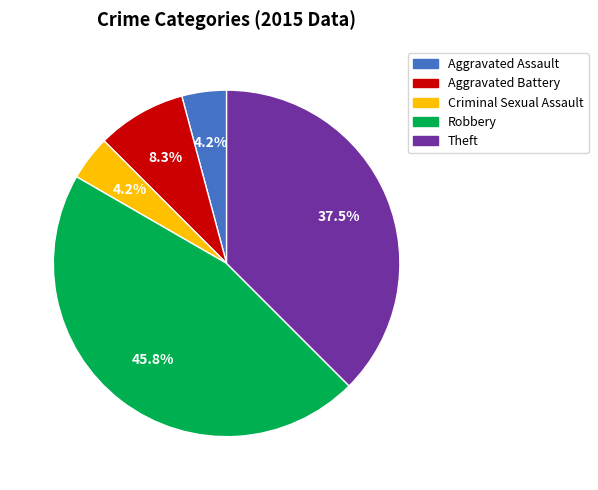

Is there any slice that represents more than half of the pie?

No